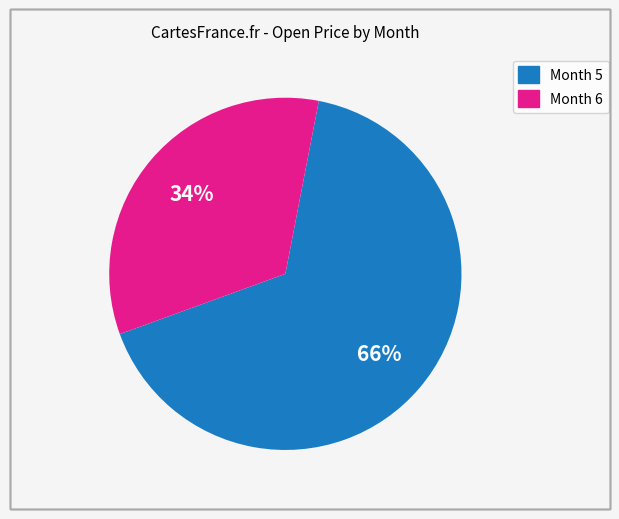

Does any single category account for the majority?

Yes